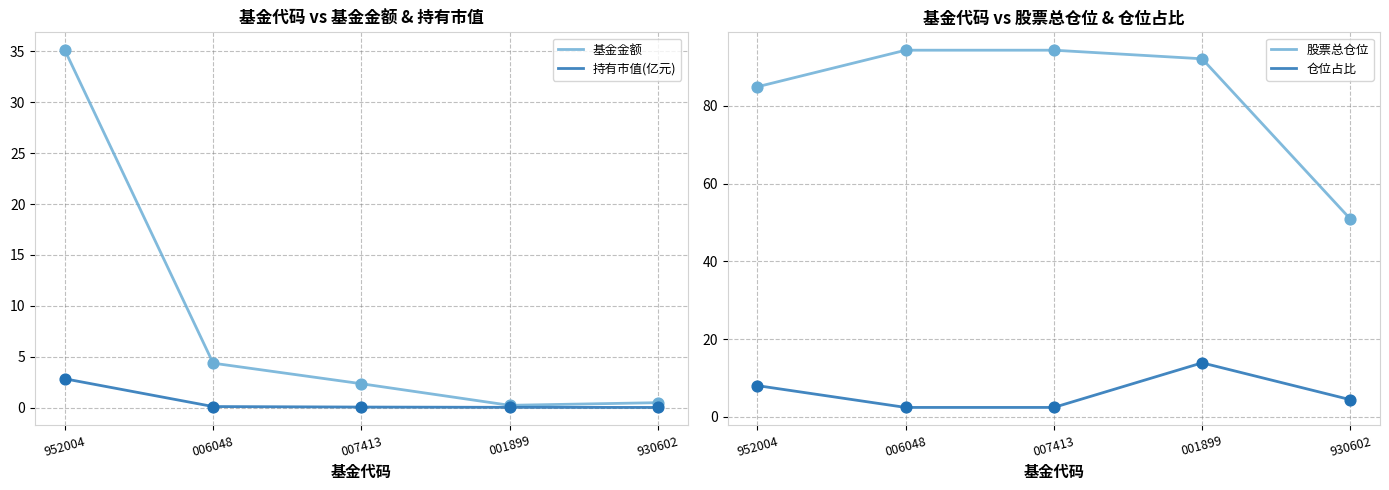

What are all the series names shown in the legend?

基金金额, 持有市值(亿元), 股票总仓位, 仓位占比